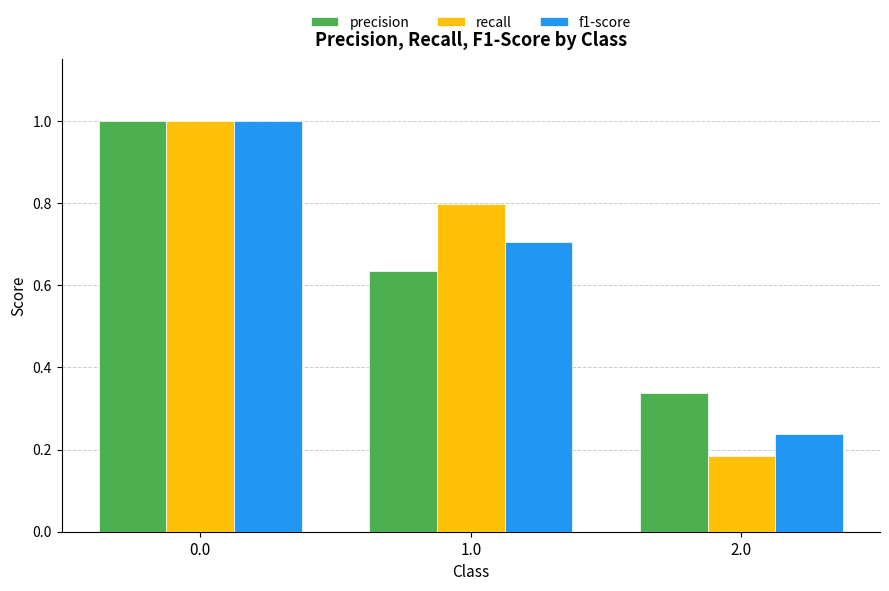

At which label is f1-score closest to 0?

2.0